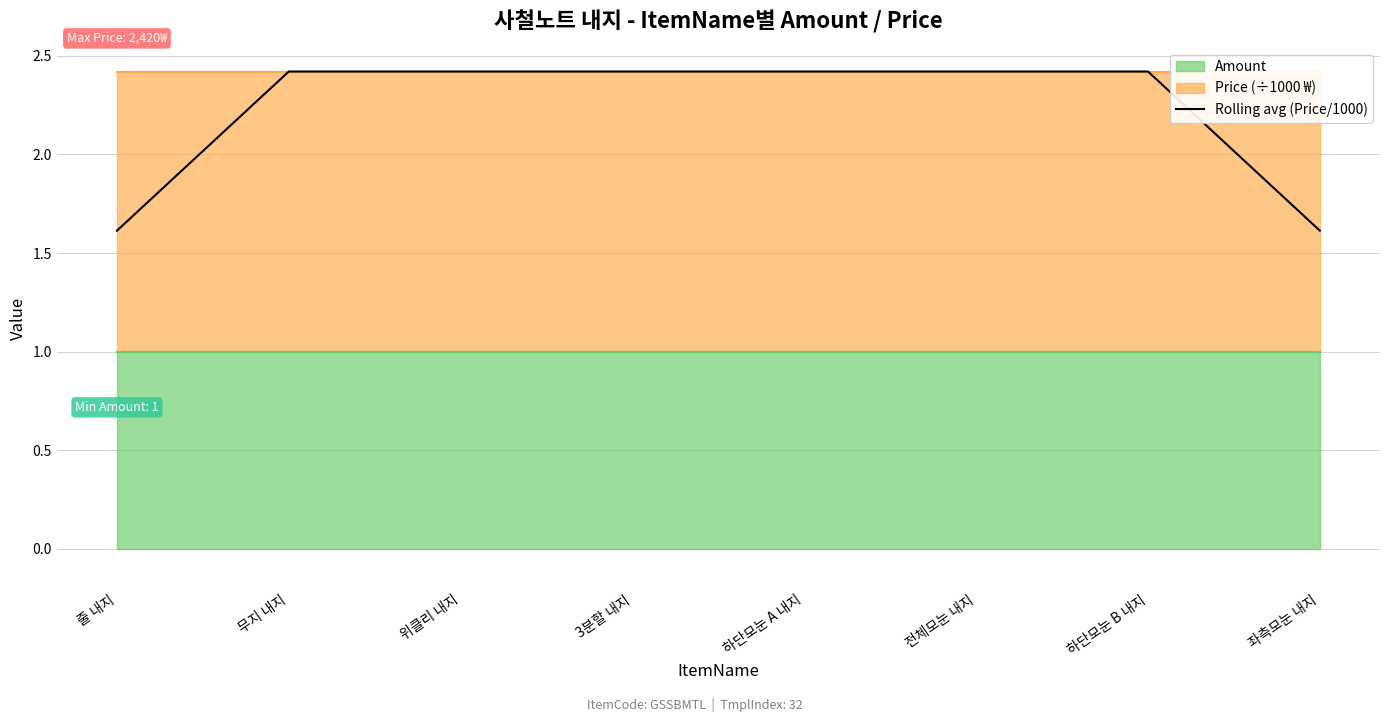

The value at 3분할 내지 is 1.2. True or false?

False